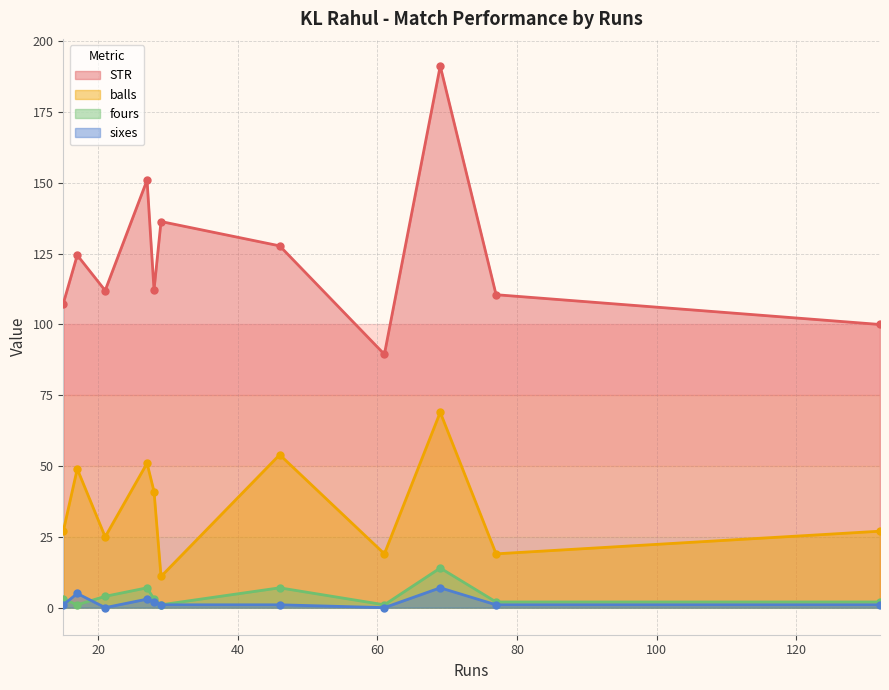

Where is fours nearest to the value 7?

27